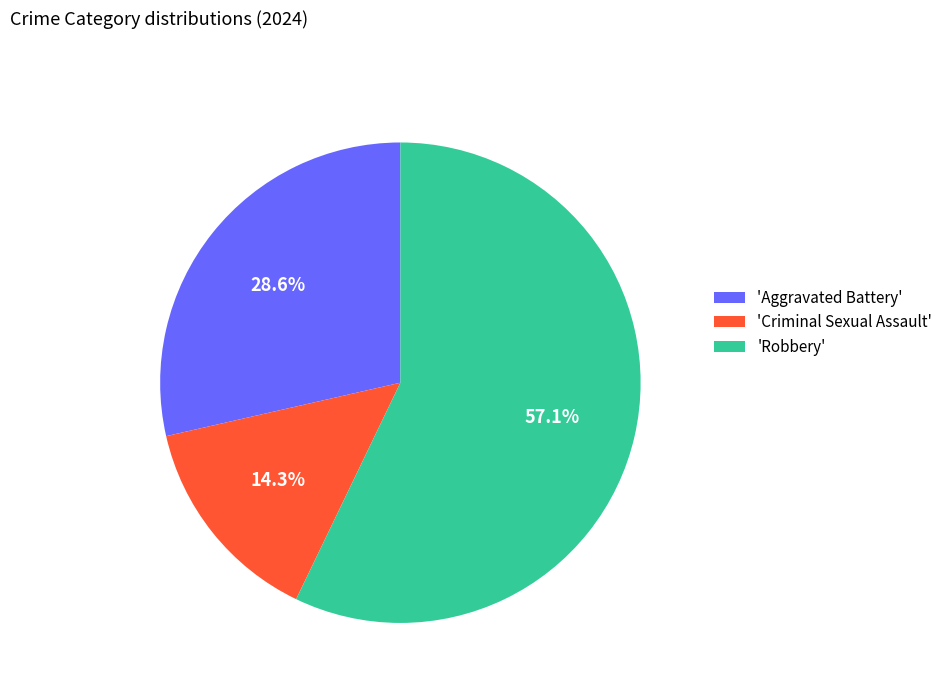

Approximately how many times larger is the value at 'Aggravated Battery' compared to 'Criminal Sexual Assault'?

2.0